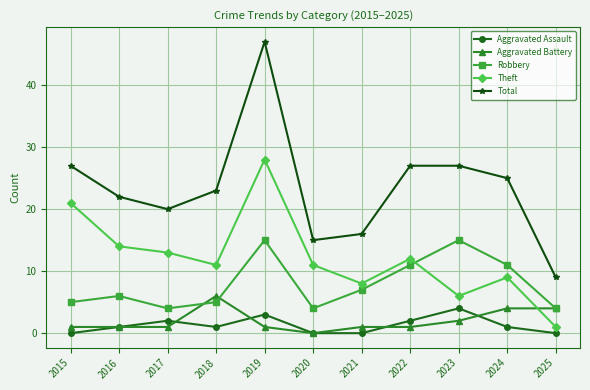

What is the greatest value displayed?

47